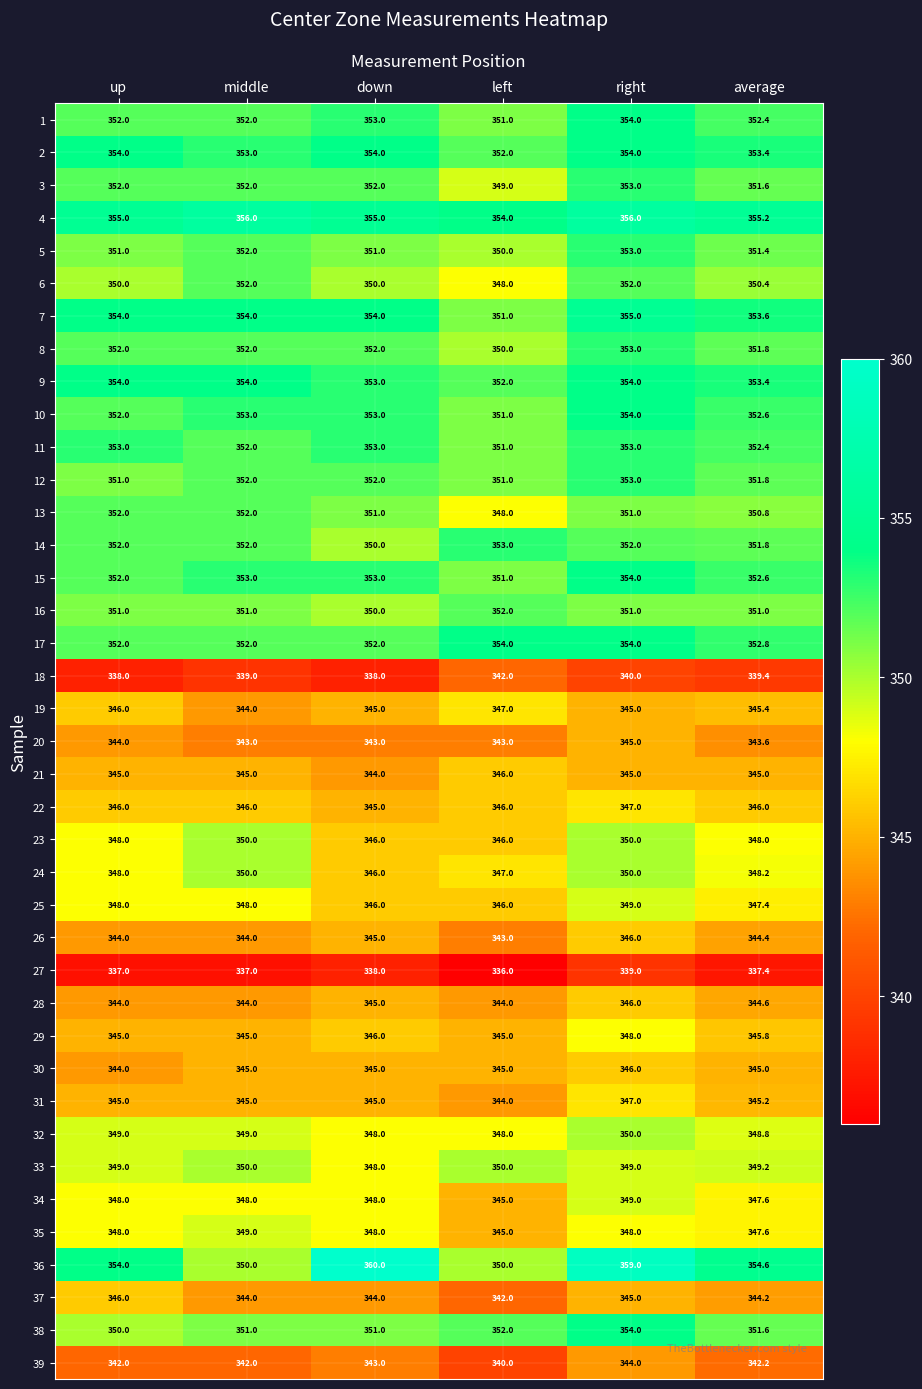

True or false: 26 has a value of 344.0 at up.

True